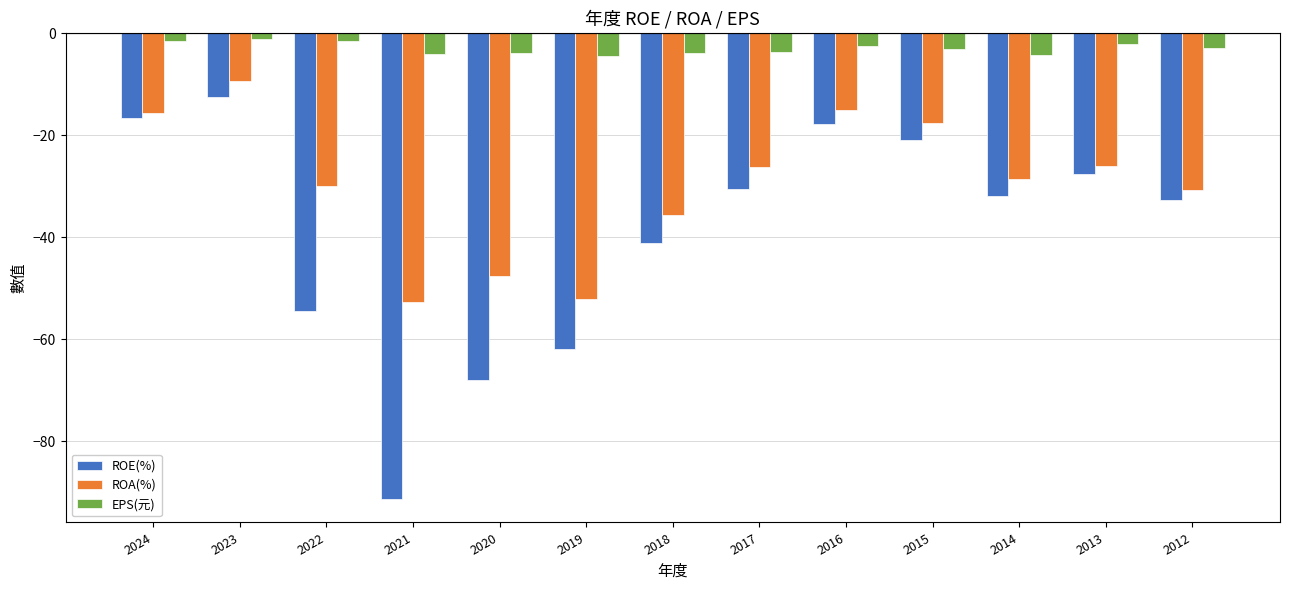

How many data points in ROA(%) are above -28?

6